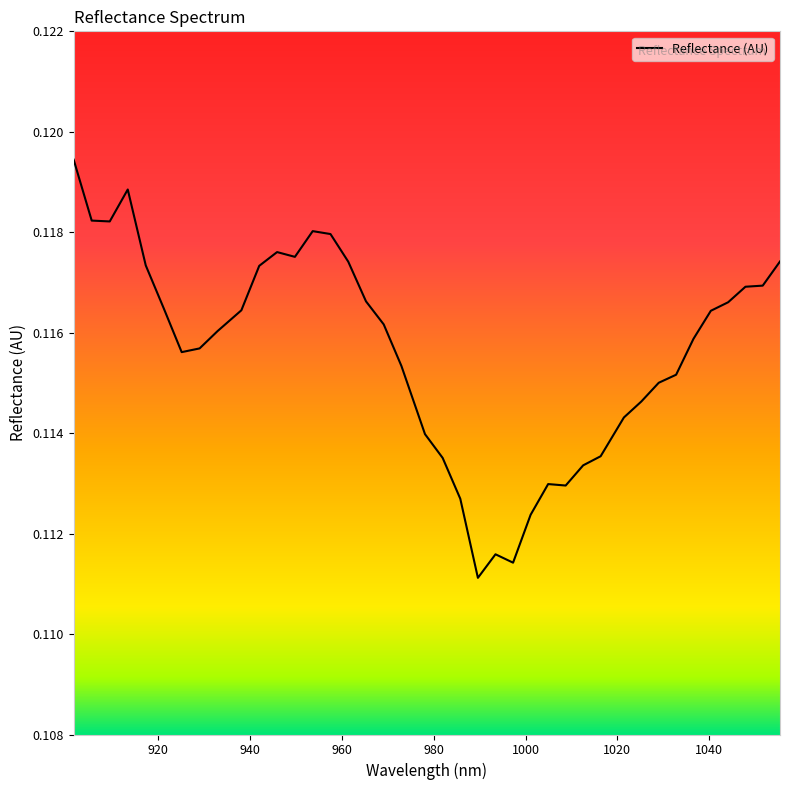

True or false: there are more than 2 points higher than both neighbors.

True